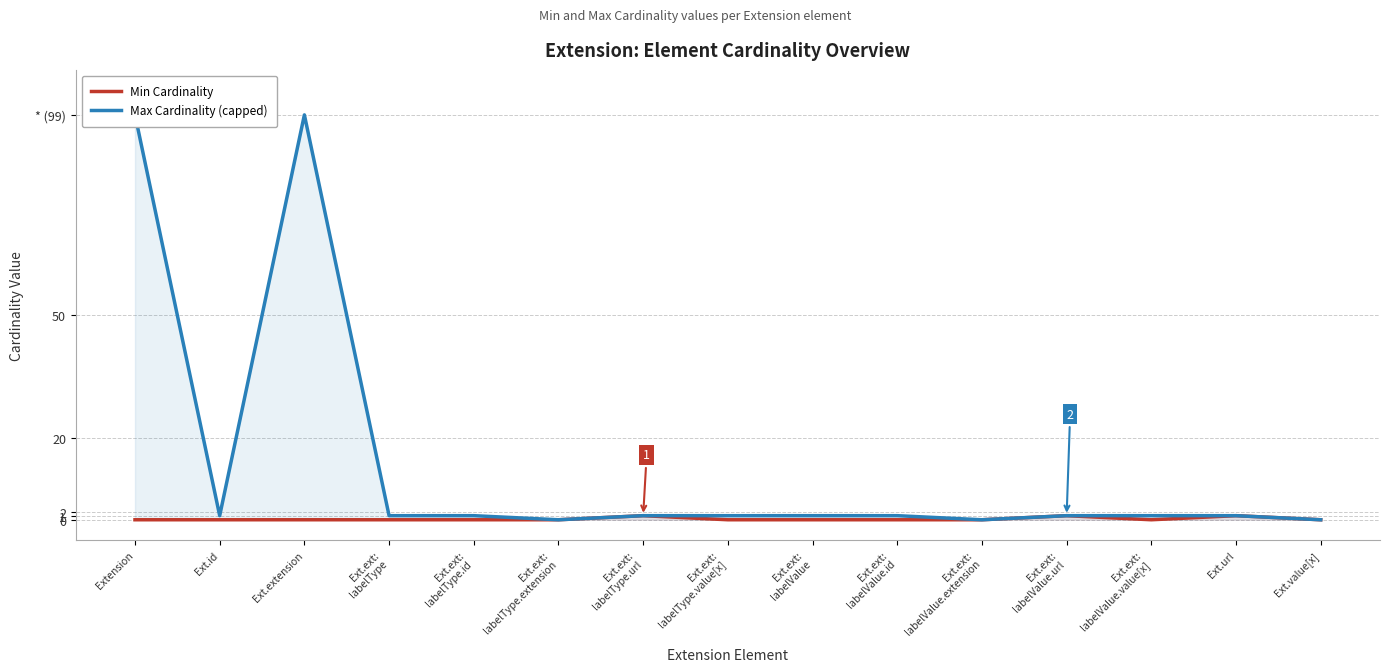

Reading left to right, what are all the values shown in this chart?

Min Cardinality: Extension=0	Ext.id=0	Ext.extension=0	Ext.ext:
labelType=0	Ext.ext:
labelType.id=0	Ext.ext:
labelType.extension=0	Ext.ext:
labelType.url=1	Ext.ext:
labelType.value[x]=0	Ext.ext:
labelValue=0	Ext.ext:
labelValue.id=0	Ext.ext:
labelValue.extension=0	Ext.ext:
labelValue.url=1	Ext.ext:
labelValue.value[x]=0	Ext.url=1	Ext.value[x]=0
Max Cardinality (capped): Extension=99	Ext.id=1	Ext.extension=99	Ext.ext:
labelType=1	Ext.ext:
labelType.id=1	Ext.ext:
labelType.extension=0	Ext.ext:
labelType.url=1	Ext.ext:
labelType.value[x]=1	Ext.ext:
labelValue=1	Ext.ext:
labelValue.id=1	Ext.ext:
labelValue.extension=0	Ext.ext:
labelValue.url=1	Ext.ext:
labelValue.value[x]=1	Ext.url=1	Ext.value[x]=0